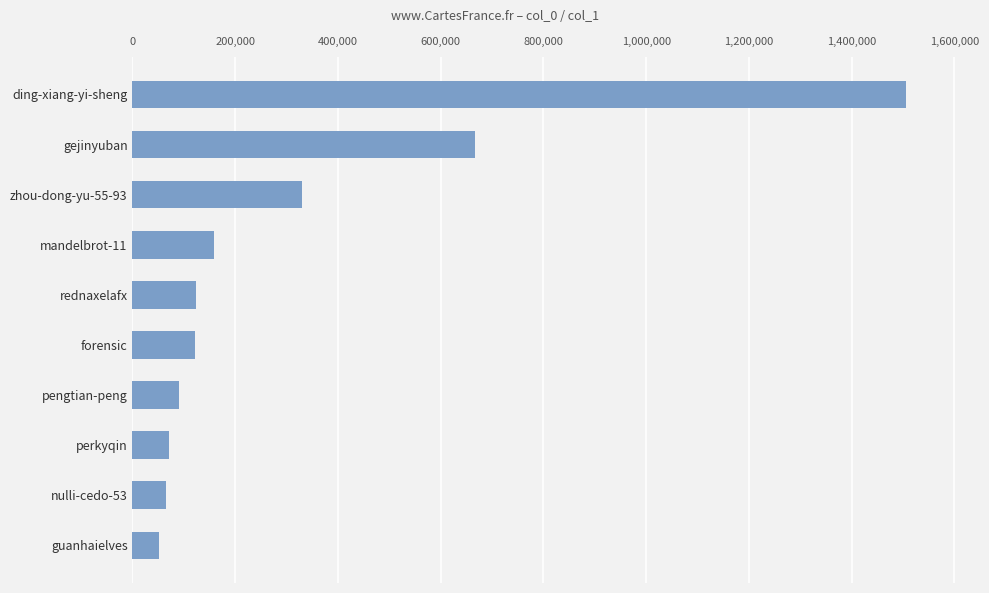

What is the minimum value shown in the chart?

52426